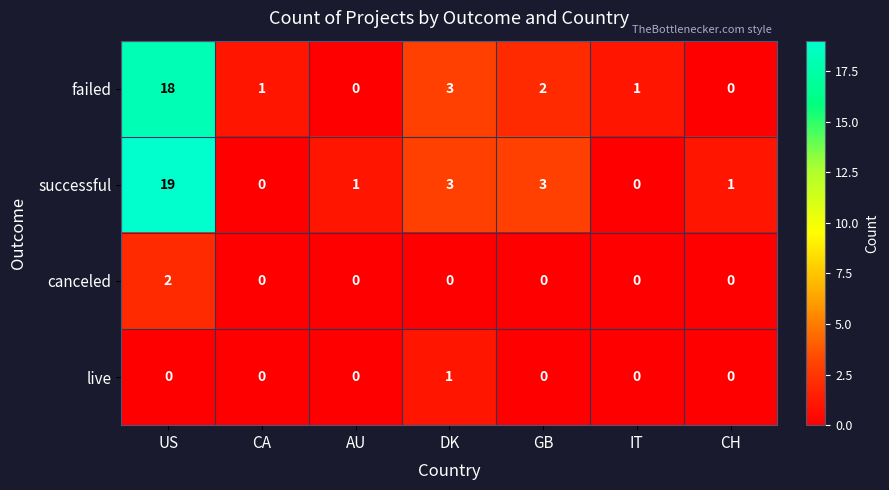

Which series has the largest total across all categories?

successful